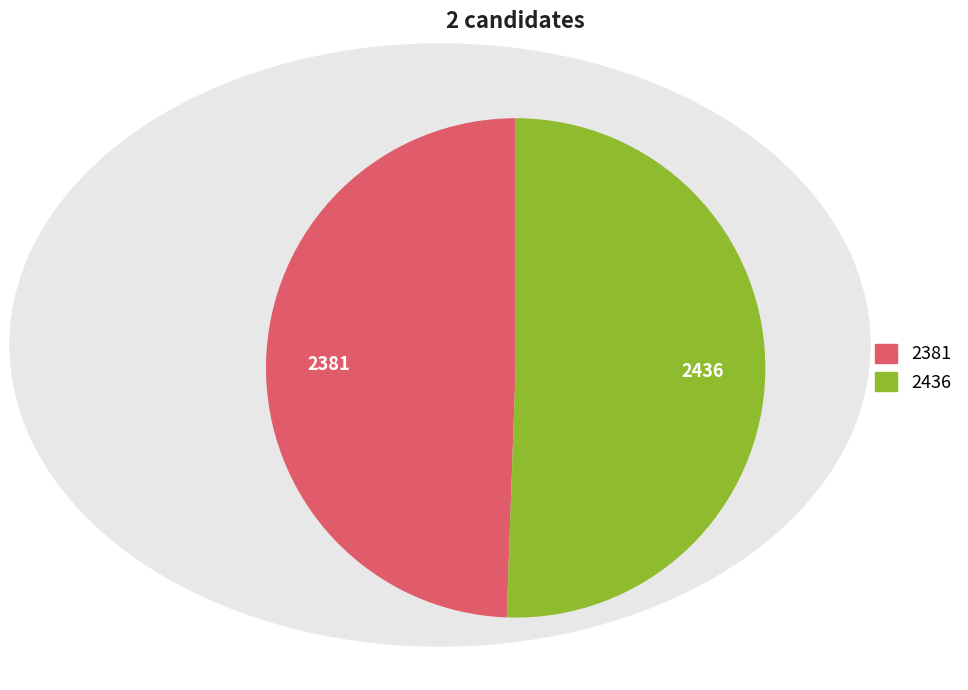

Does any single category account for the majority?

Yes